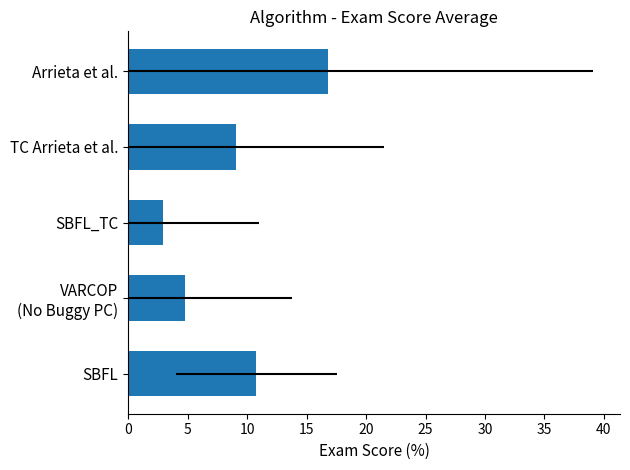

What is the change in value from VARCOP (No Buggy PC) to TC Arrieta et al.?

+4.2